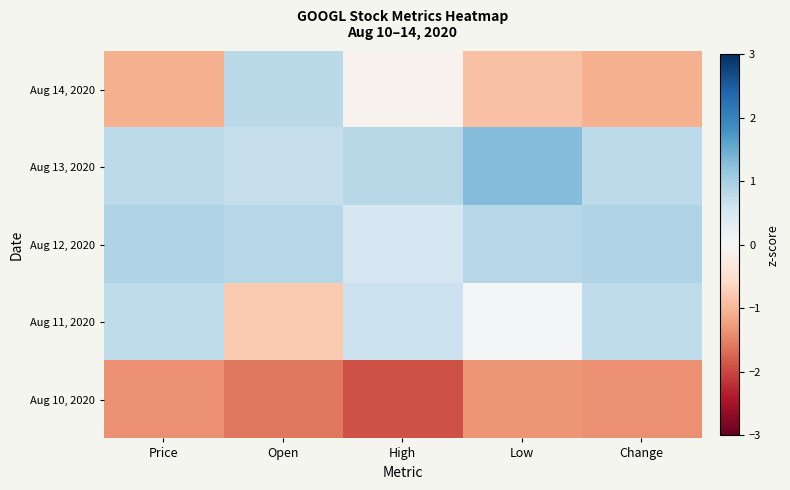

What is the spread (max minus min) of values at Open?

2.5